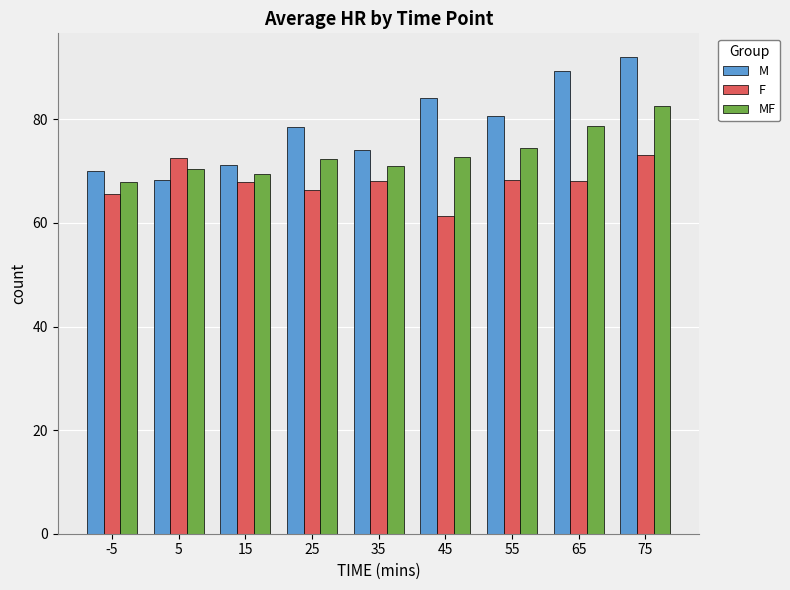

What is the highest value of the M series?

92.0